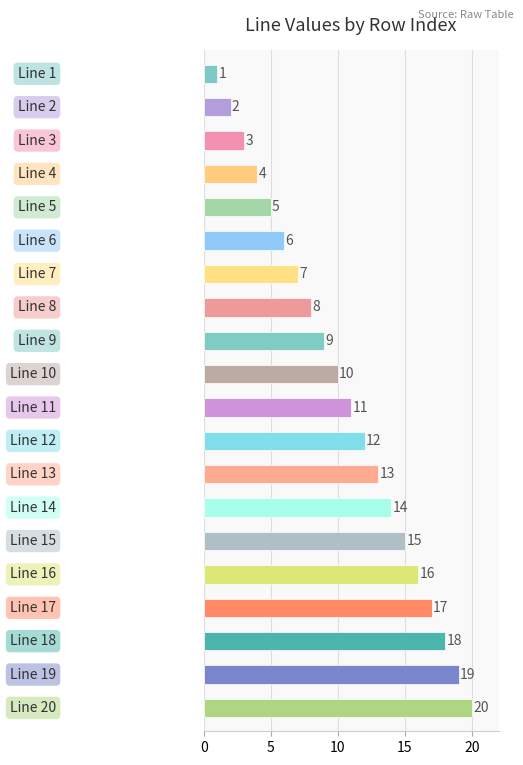

What is the maximum value shown in the chart?

20